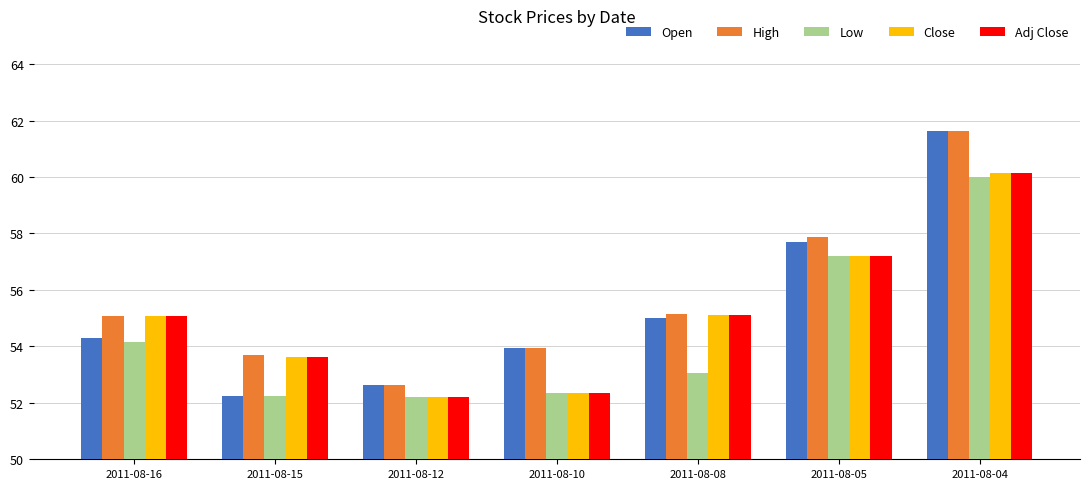

True or false: Close has a value of 55.1 at 2011-08-16.

True